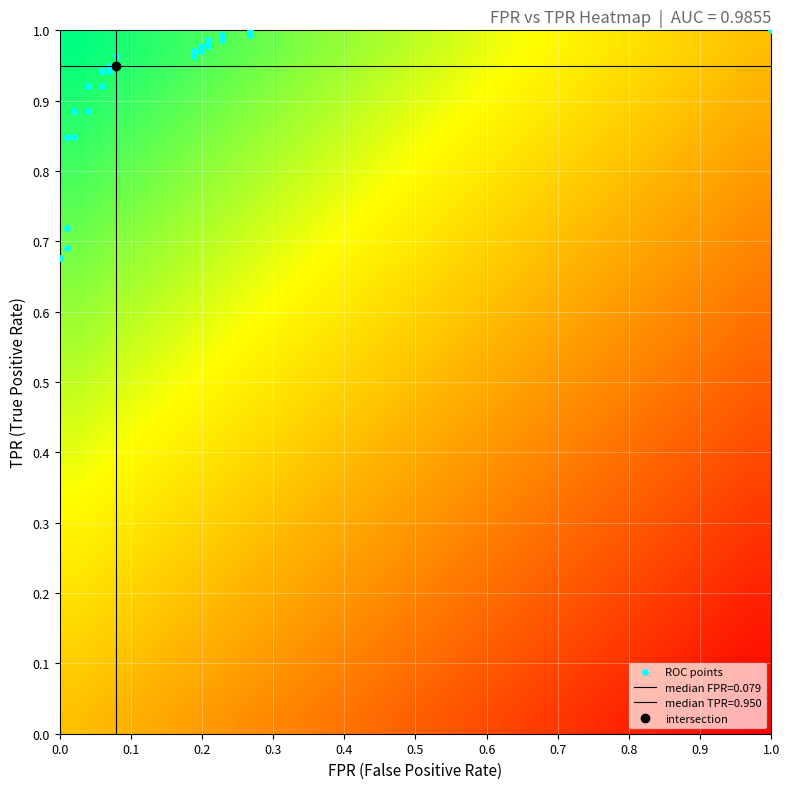

Reading left to right, what are all the values shown in this chart?

0.7	0.7	0.7	0.8	0.8	0.9	0.9	0.9	0.9	0.9	0.9	0.9	0.9	1.0	1.0	1.0	1.0	1.0	1.0	1.0	1.0	1.0	1.0	1.0	1.0